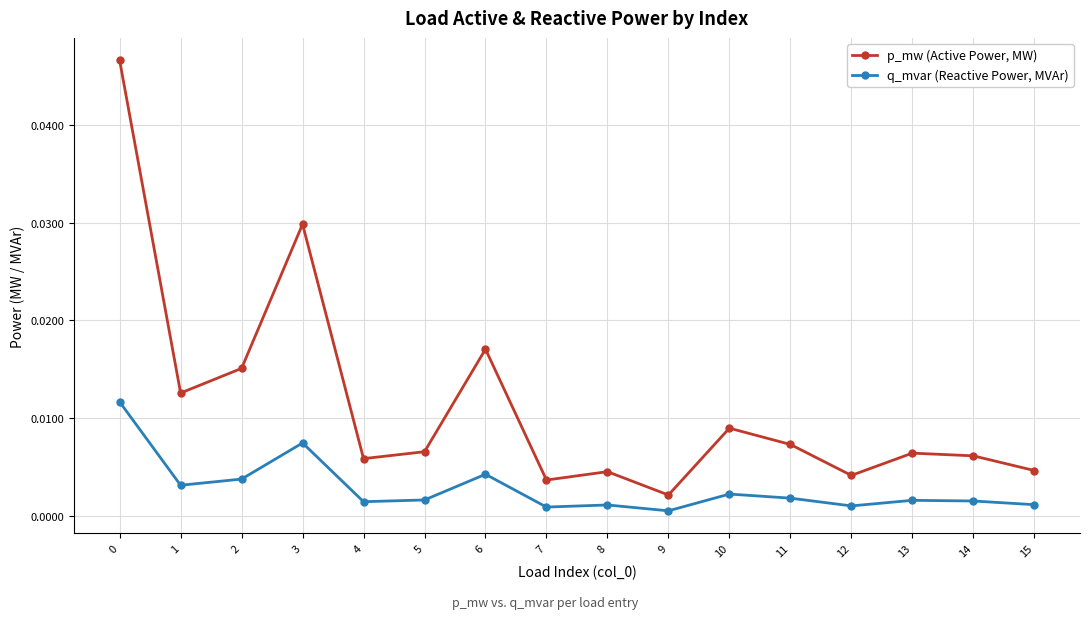

How many series are shown in this chart?

2